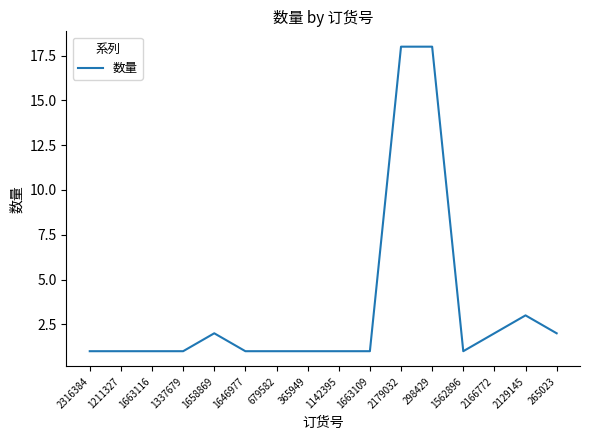

Where is the data nearest to the value 9?

2129145